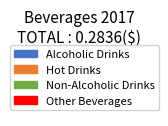

Which slice is the largest?

Non-Alcoholic Drinks